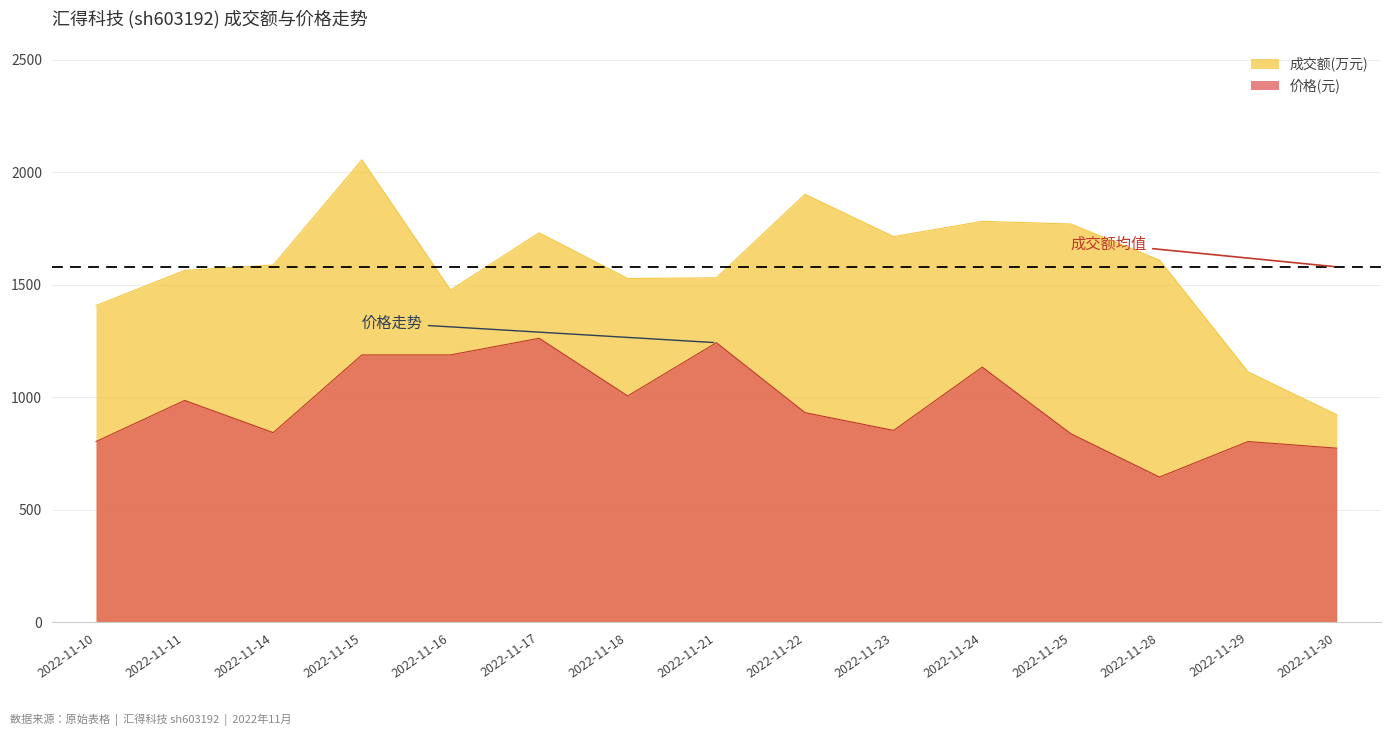

Reading left to right, extract all data points from this chart.

成交额(万元): 1408.0	1564.0	1588.0	2055.0	1477.0	1731.0	1528.0	1531.0	1902.0	1714.0	1782.0	1770.0	1610.0	1113.0	923.0
价格: 803.9	986.4	843.4	1188.6	1188.6	1262.6	1006.1	1242.9	932.2	853.2	1134.4	838.4	646.1	803.9	774.3